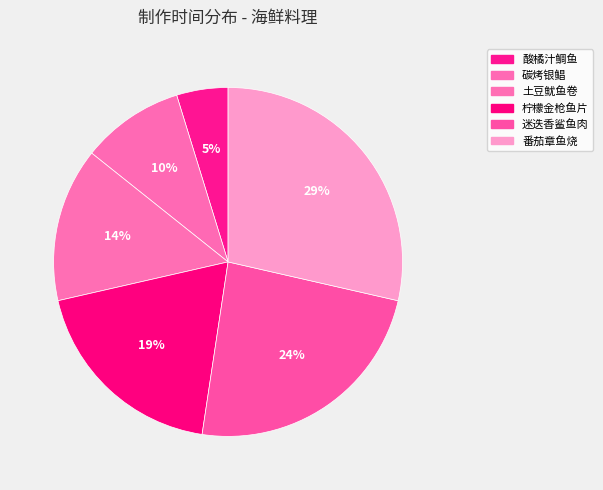

Which category has the biggest portion of the pie?

番茄章鱼烧